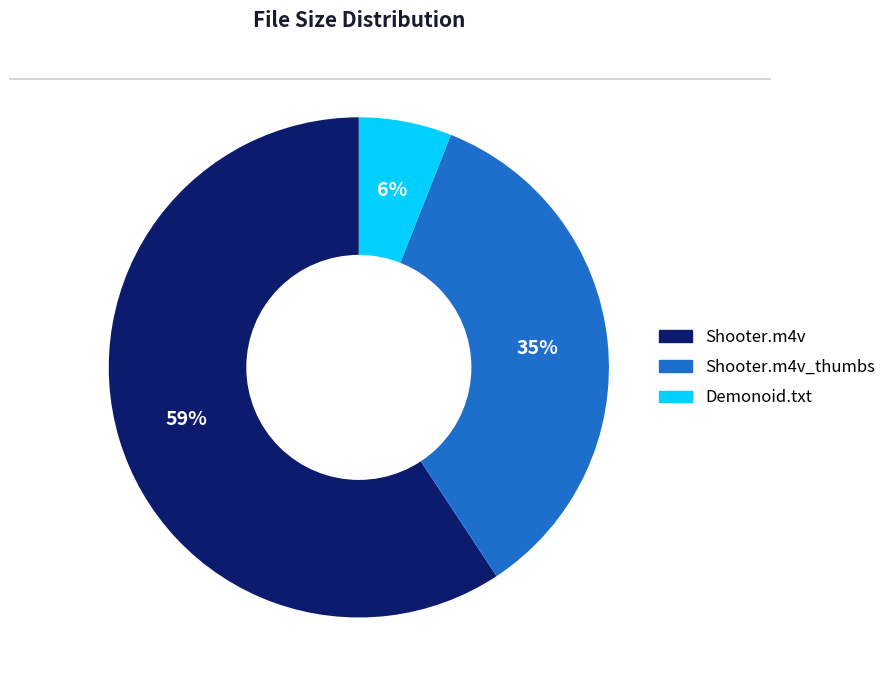

To the nearest percent, what percentage of the pie is Shooter.m4v?

59%